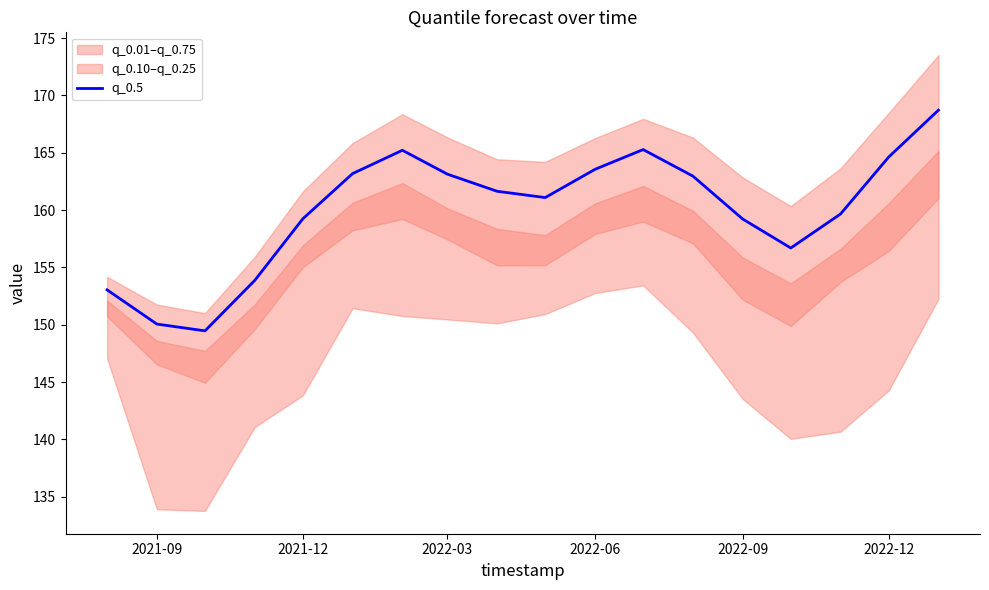

The q_0.5 series shows 150.1 at 2021-09. True or false?

True